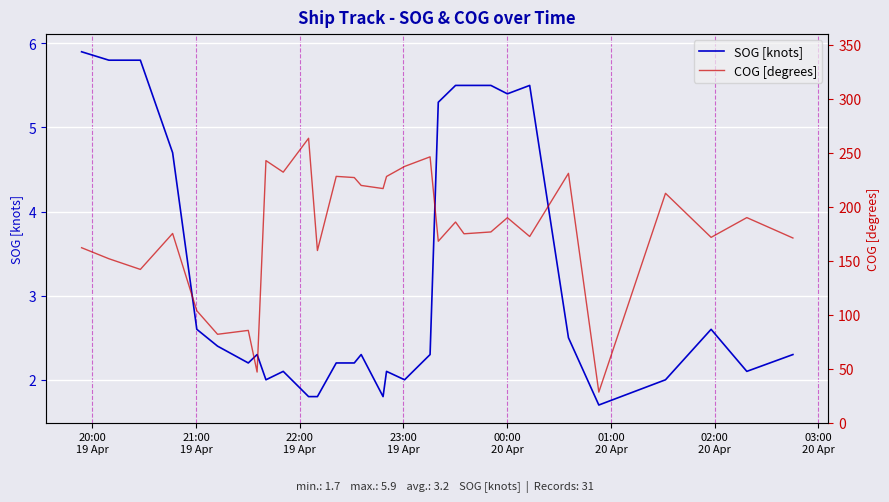

True or false: SOG [knots] and COG [degrees] intersect in this chart.

False